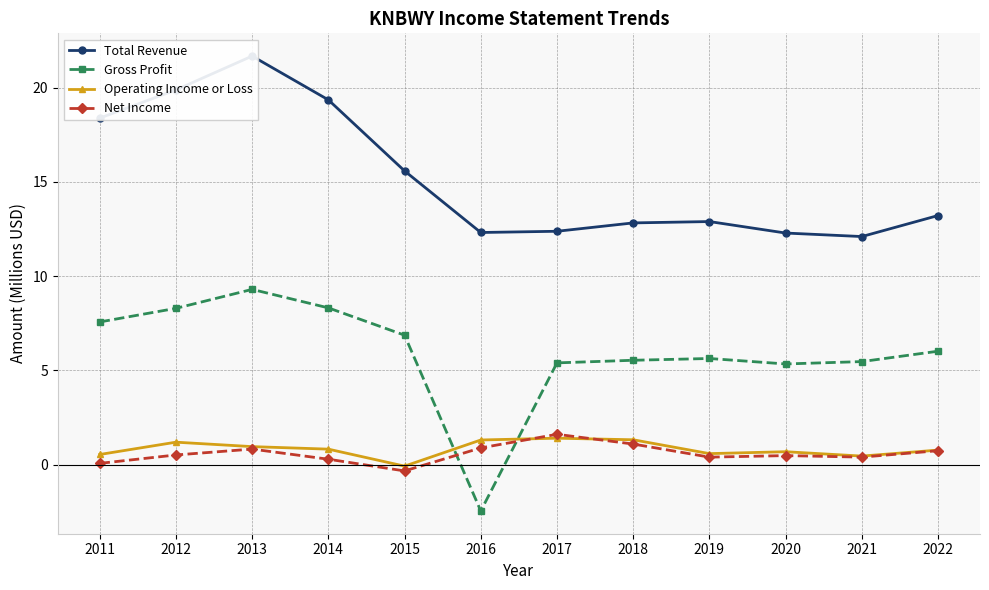

How many values in the Total Revenue series are below 13?

6